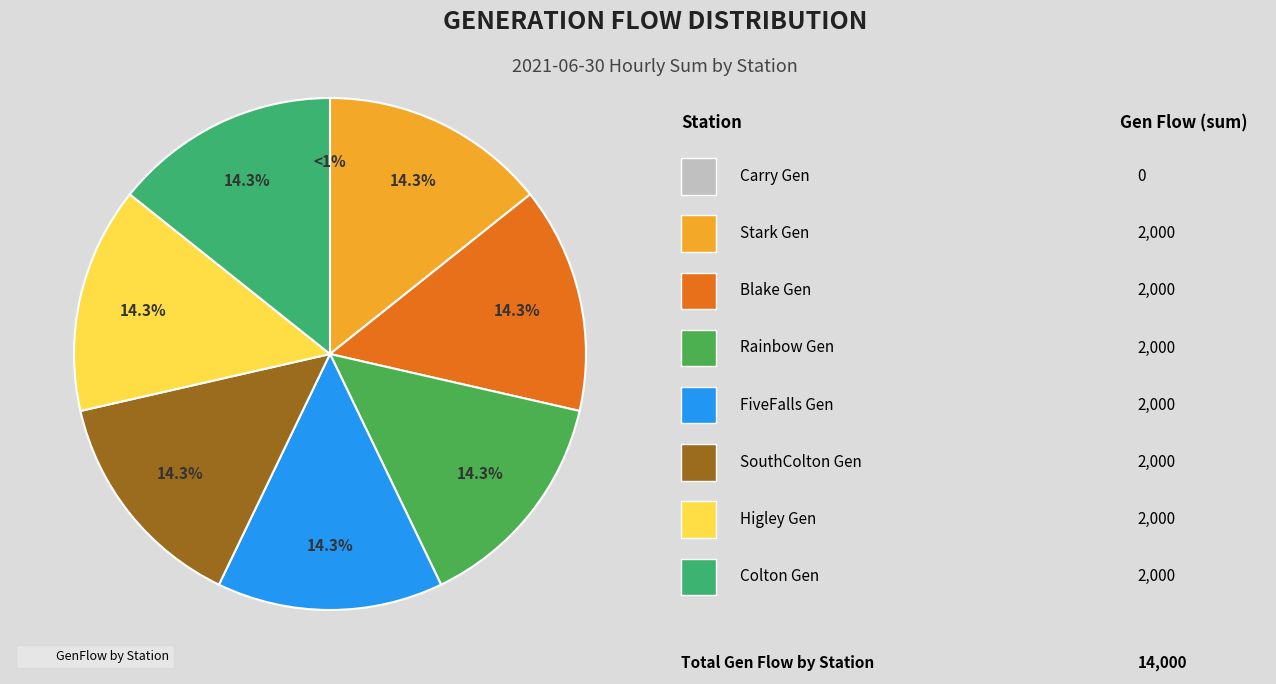

The Colton_GenFlow slice represents 14% of the pie. True or false?

True